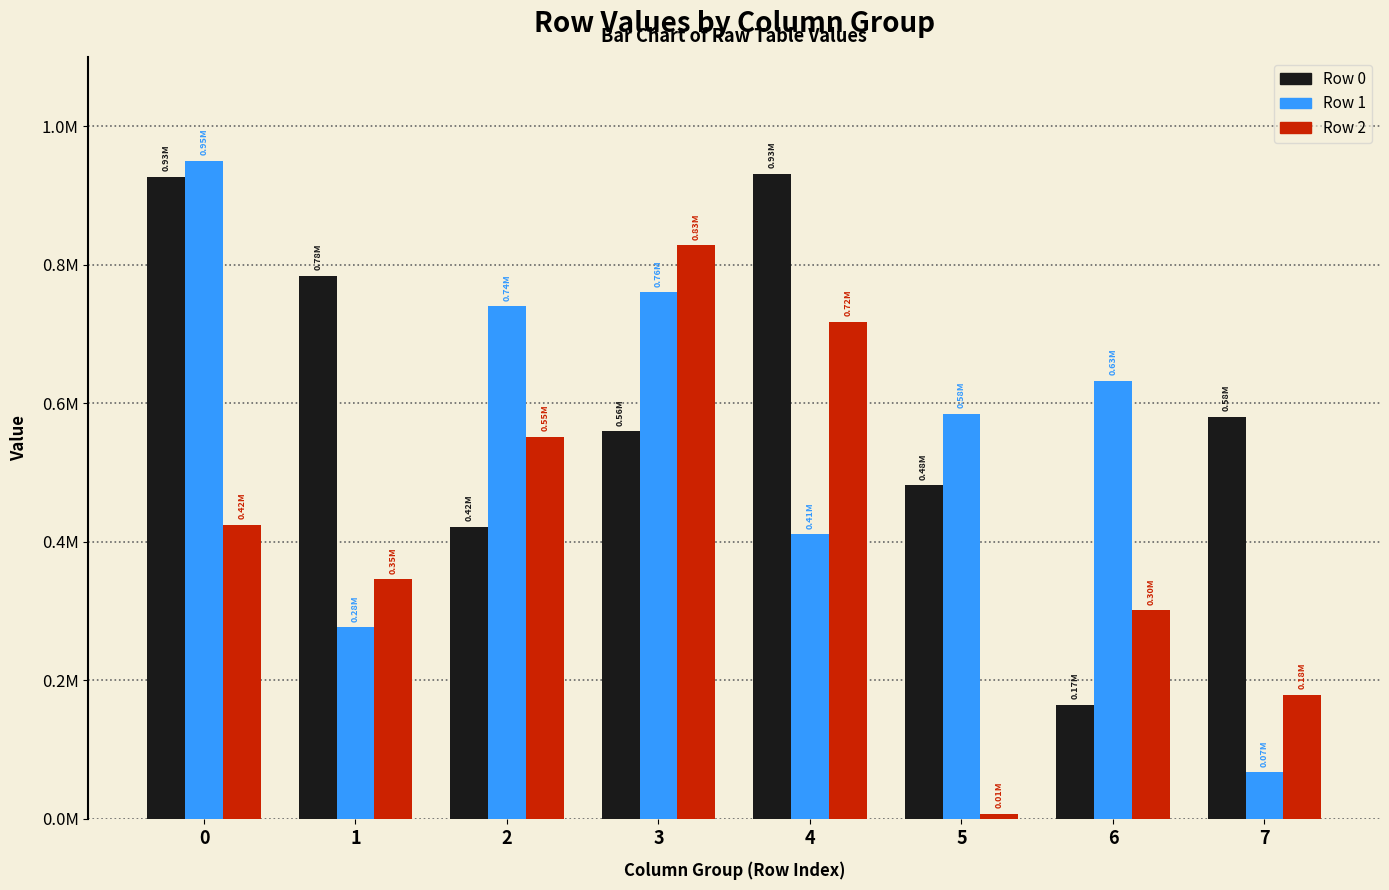

What are all the series names shown in the legend?

Row 0, Row 1, Row 2